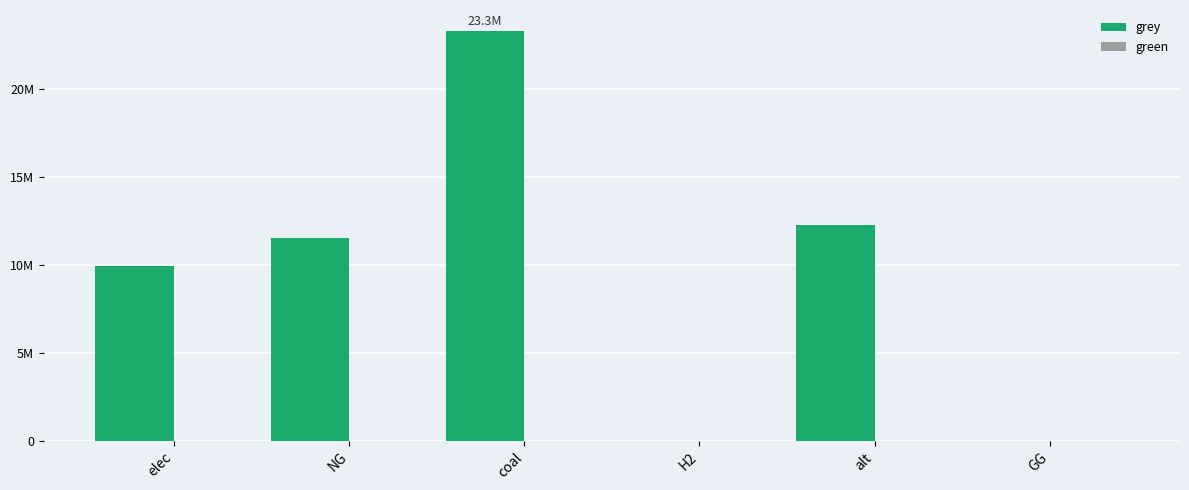

Are the bars horizontal?

No